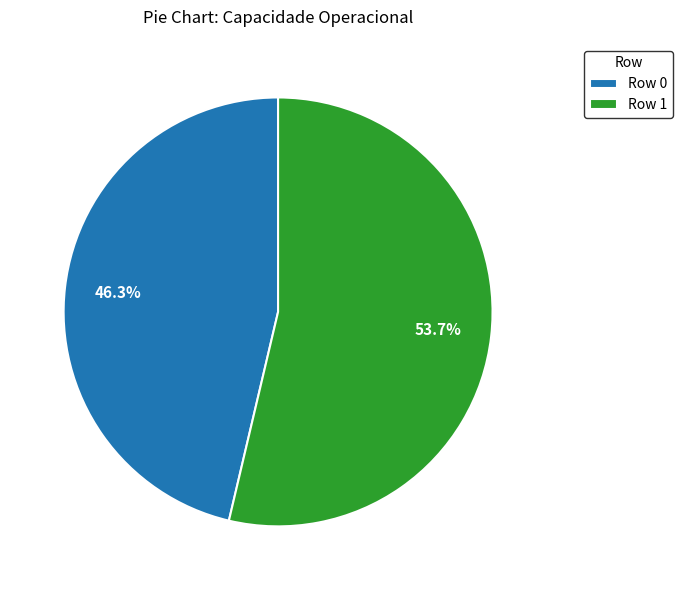

Between Row 0 and Row 1, which is larger?

Row 1